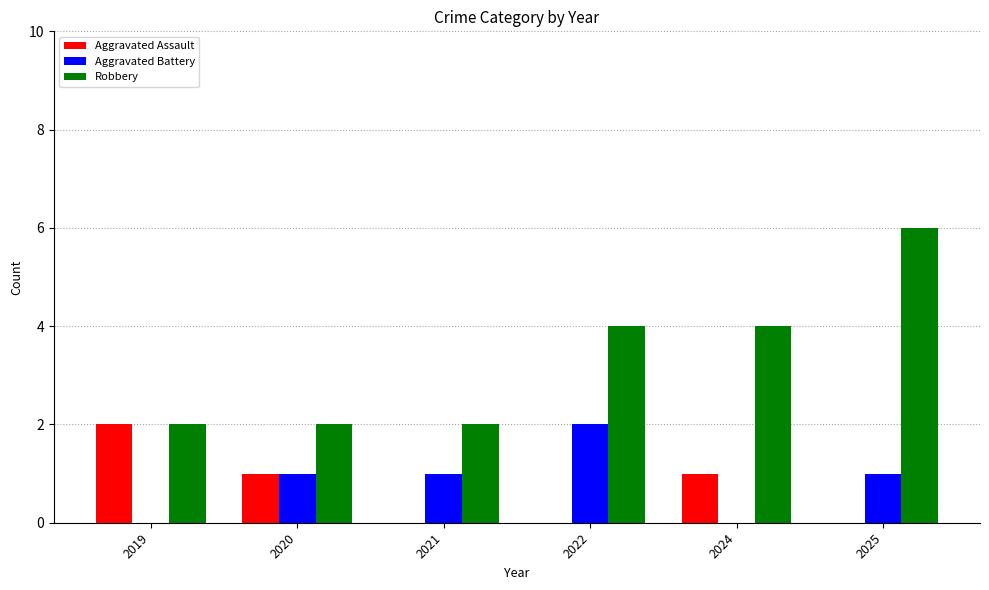

At which category is the sum across all series the highest?

2025